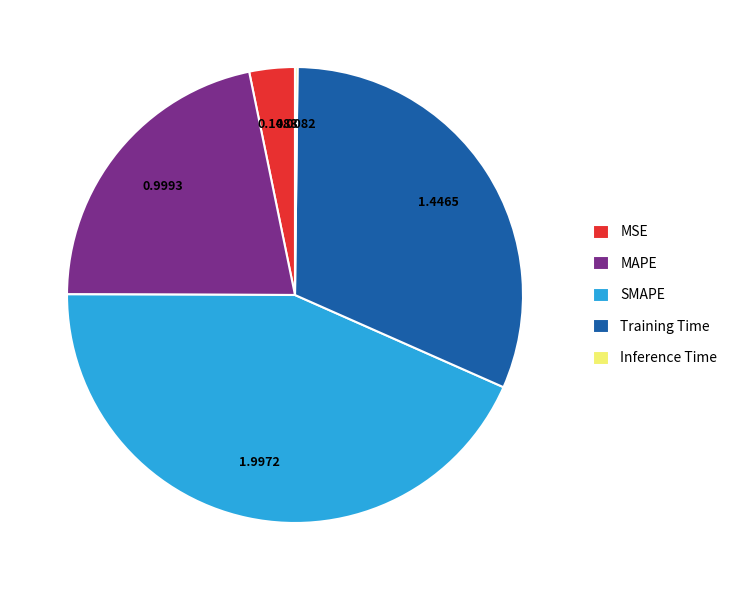

Which category has the biggest portion of the pie?

SMAPE